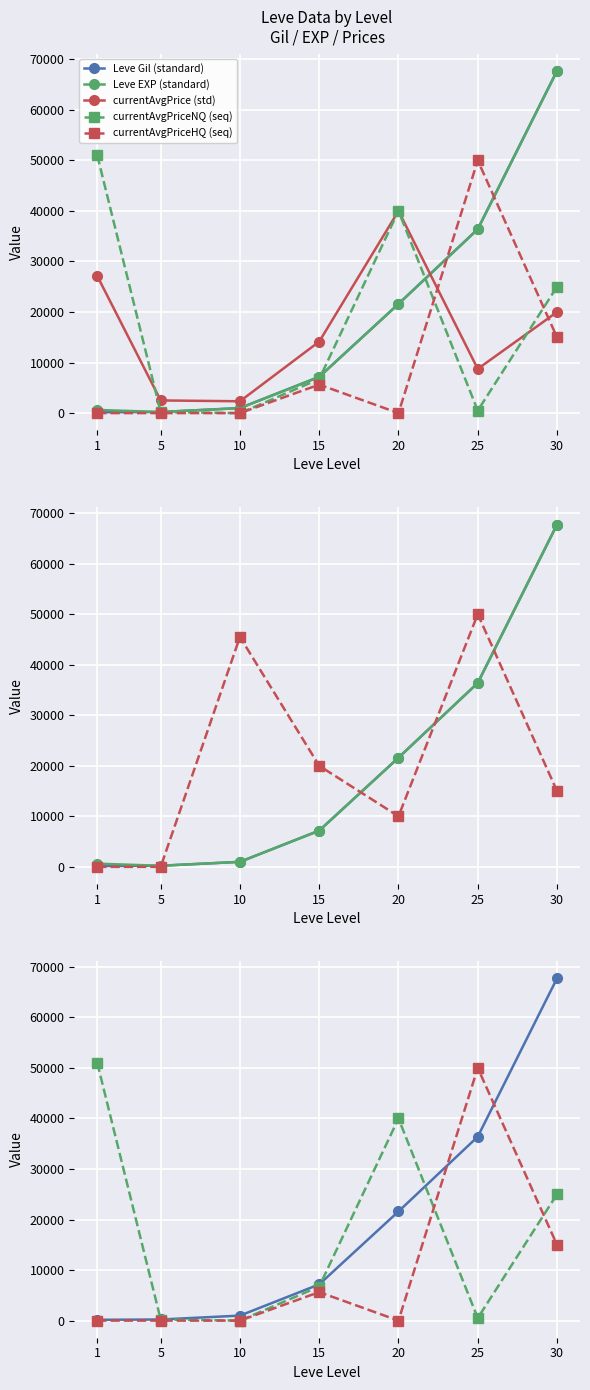

Rank the categories by currentAvgPriceHQ (seq) value from highest to lowest.

25, 30, 15, 1, 5, 10, 20